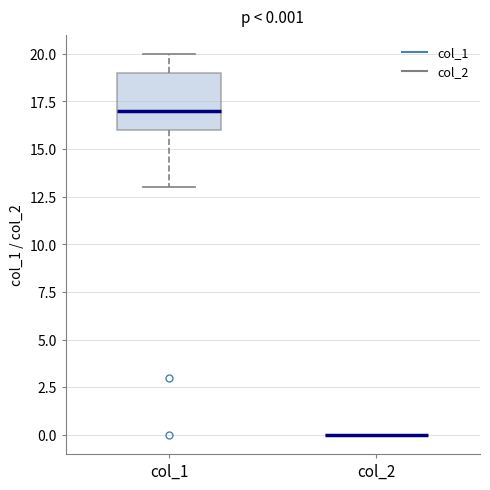

Comparing the boxes themselves (not the whiskers), which one is the tallest?

col_1